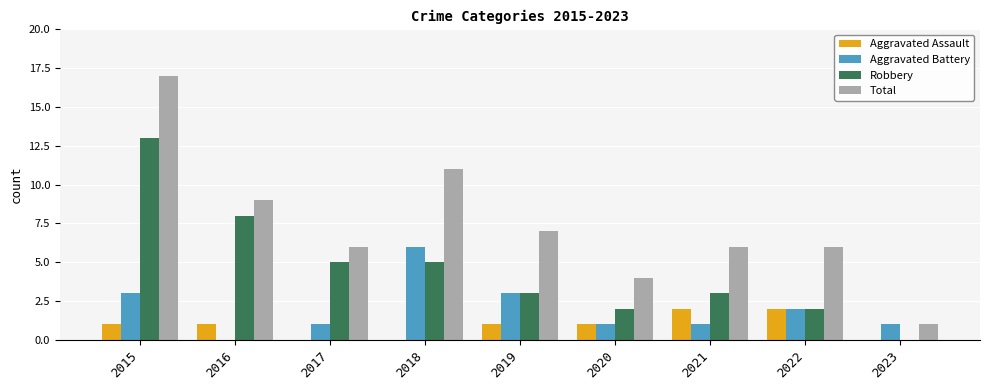

The value of Aggravated Battery at 2022 is 2. True or false?

True